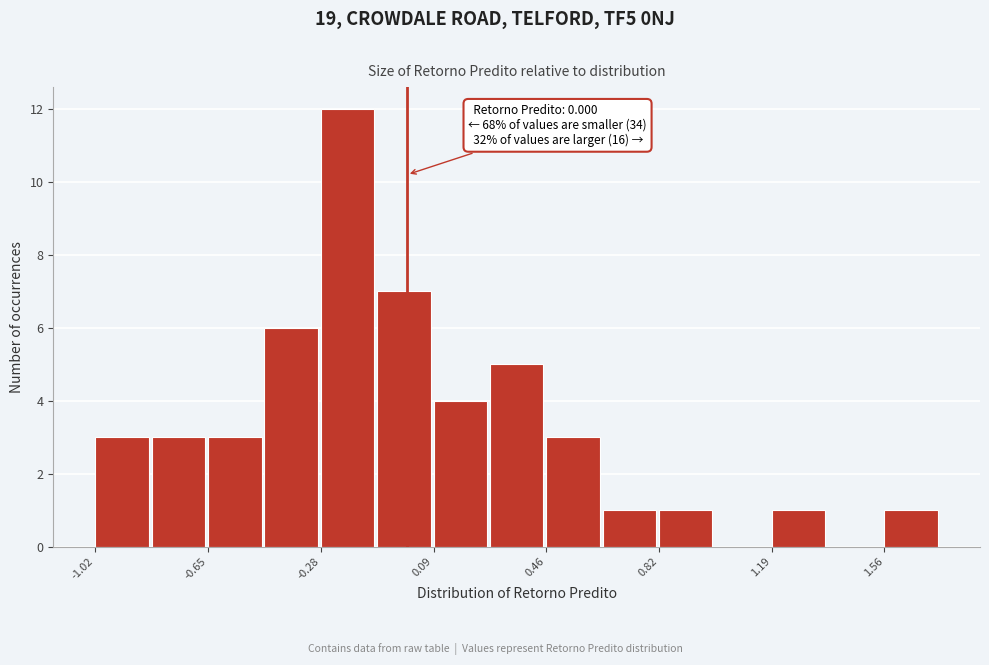

Read against the x-axis, roughly where is the centre of the tallest bar?

-0.20